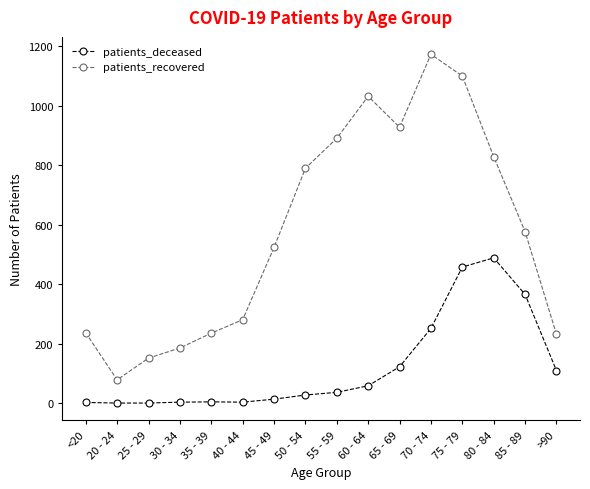

The value of patients_recovered at 65 - 69 is 927. True or false?

True